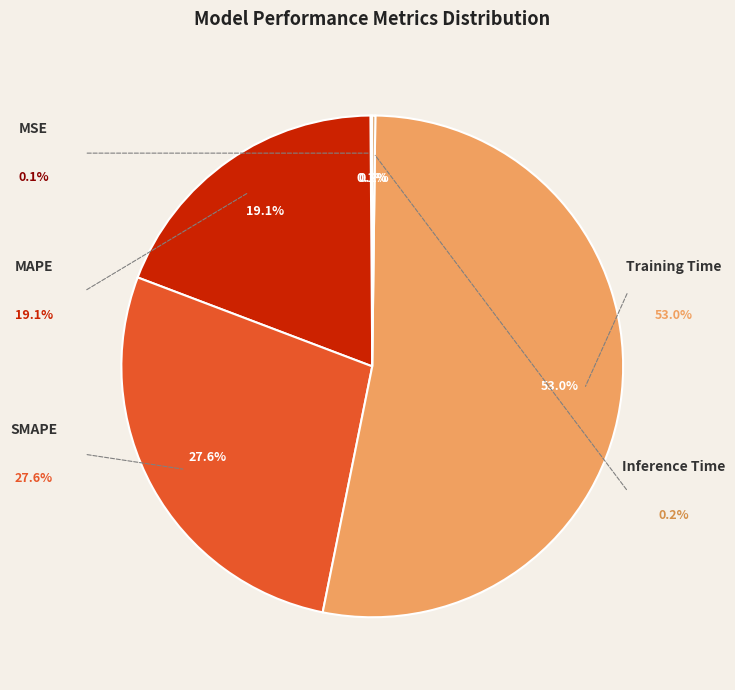

Is it true that MAPE is 29% of the pie?

False